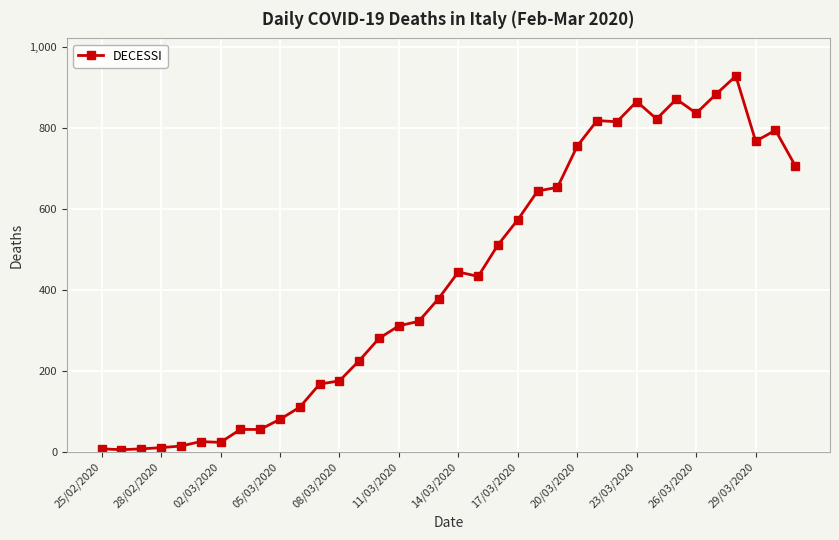

What is the average value?

428